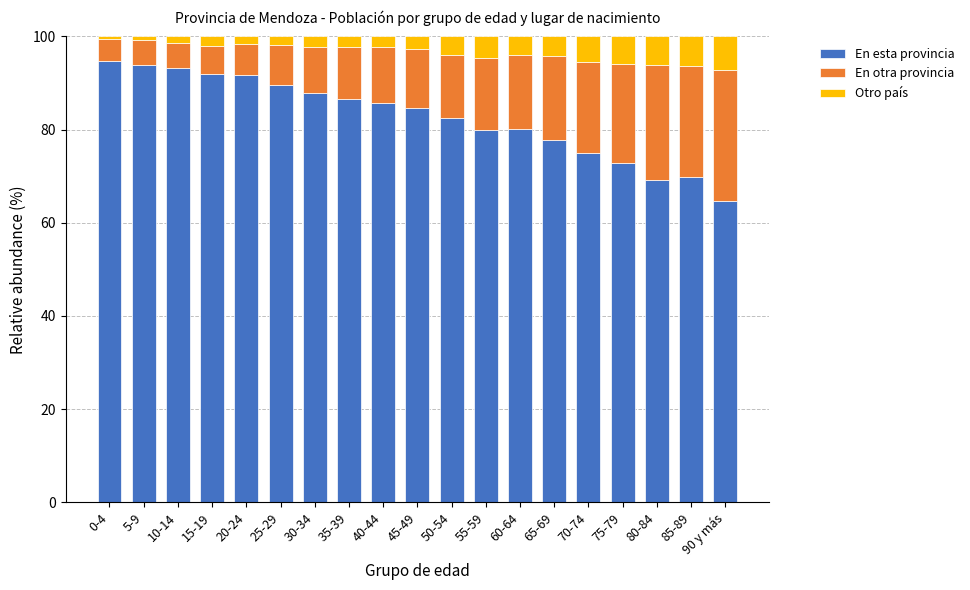

At which label does En esta provincia reach its minimum?

90 y más